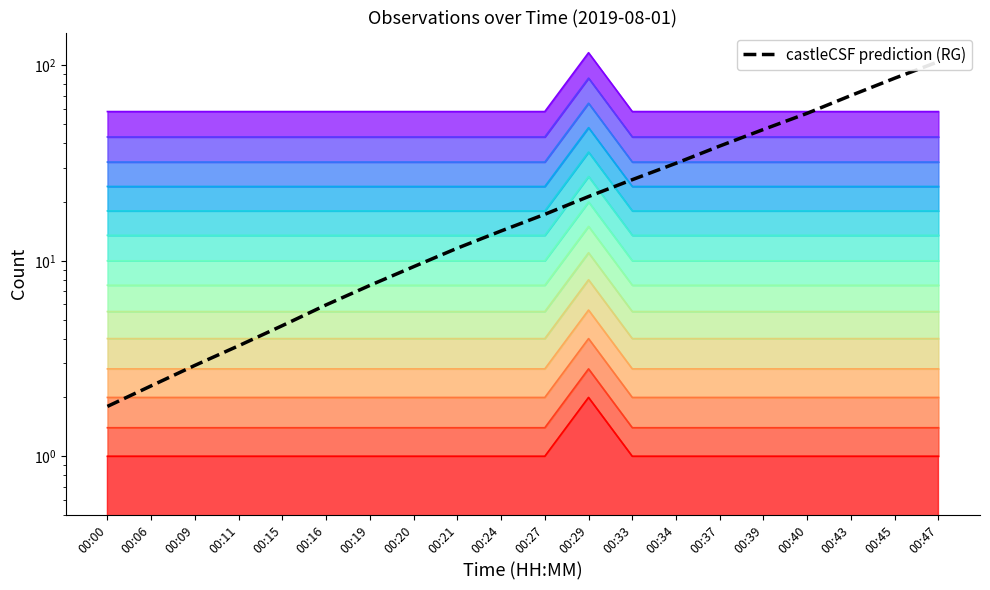

Reading right to left, transcribe all the data shown in this chart.

00:47=104.4	00:45=85.9	00:43=70.1	00:40=56.8	00:39=47.0	00:37=38.7	00:34=31.5	00:33=26.0	00:29=21.3	00:27=17.3	00:24=14.2	00:21=11.6	00:20=9.3	00:19=7.5	00:16=5.9	00:15=4.7	00:11=3.7	00:09=2.9	00:06=2.3	00:00=1.8